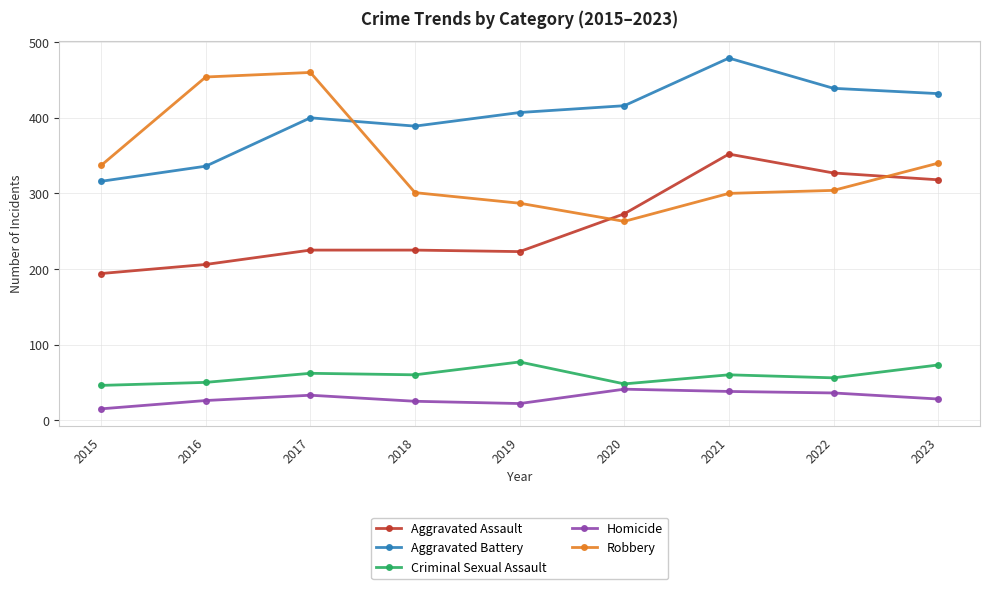

Does the chart have visible grid lines?

Yes